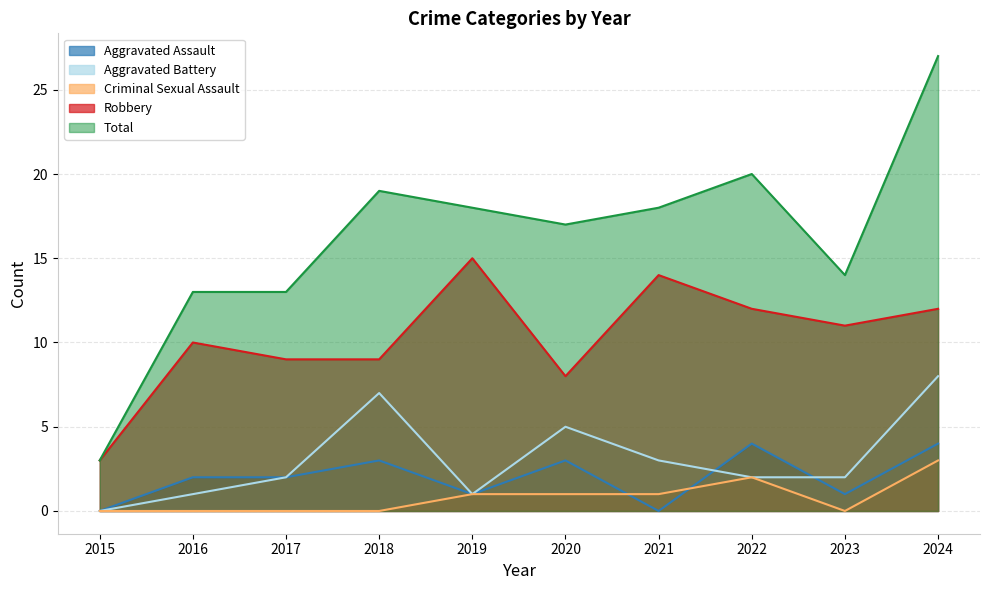

Reading right to left, transcribe all the data shown in this chart.

Aggravated Assault: 2024=4	2023=1	2022=4	2021=0	2020=3	2019=1	2018=3	2017=2	2016=2	2015=0
Aggravated Battery: 2024=8	2023=2	2022=2	2021=3	2020=5	2019=1	2018=7	2017=2	2016=1	2015=0
Criminal Sexual Assault: 2024=3	2023=0	2022=2	2021=1	2020=1	2019=1	2018=0	2017=0	2016=0	2015=0
Robbery: 2024=12	2023=11	2022=12	2021=14	2020=8	2019=15	2018=9	2017=9	2016=10	2015=3
Total: 2024=27	2023=14	2022=20	2021=18	2020=17	2019=18	2018=19	2017=13	2016=13	2015=3